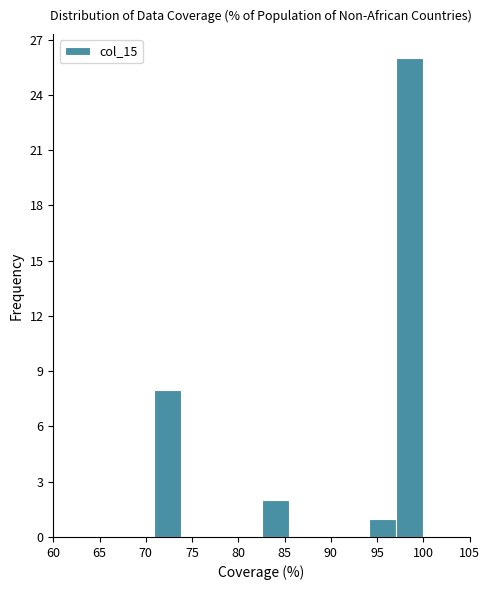

Over which range of the x-axis is the bar tallest?

97.0 to 100.0